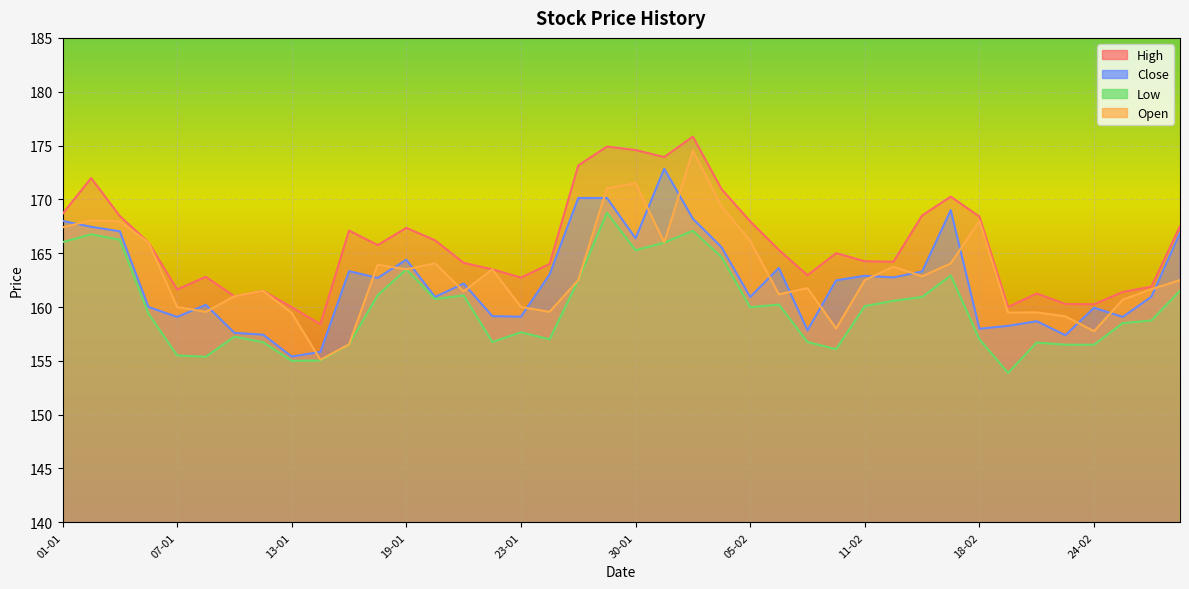

In Open, how many points are lower than both neighbors (excluding endpoints)?

11